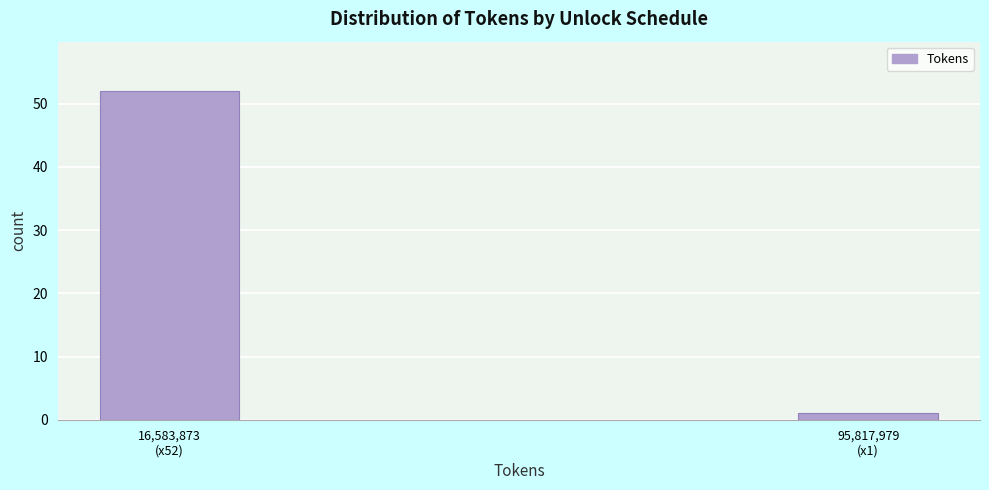

Reading right to left, transcribe all the data shown in this chart.

1	52